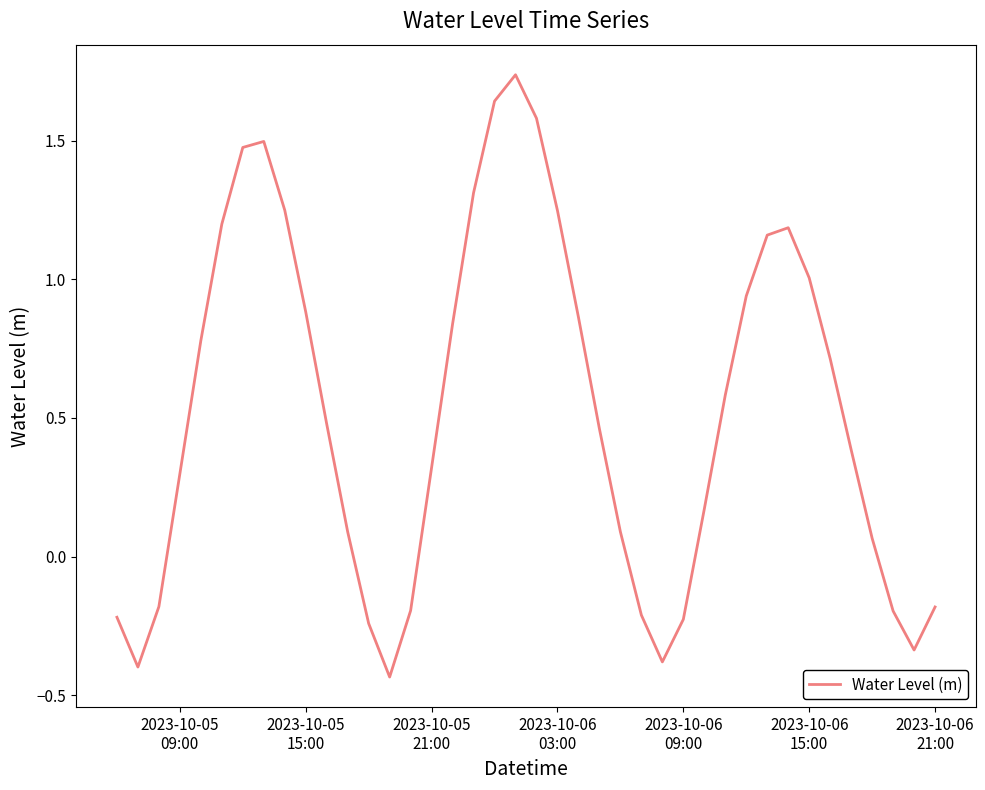

What is the difference between the maximum and minimum values?

2.2